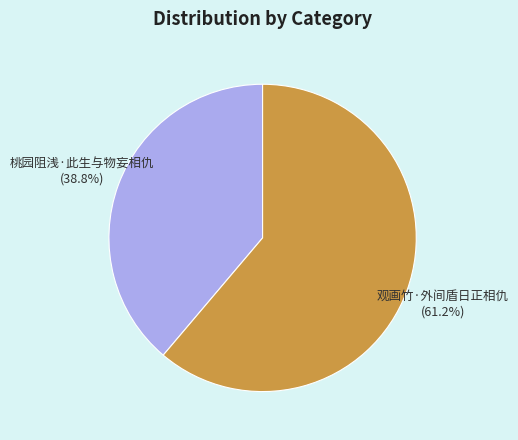

Which category has the biggest portion of the pie?

观画竹·外间盾日正相仇